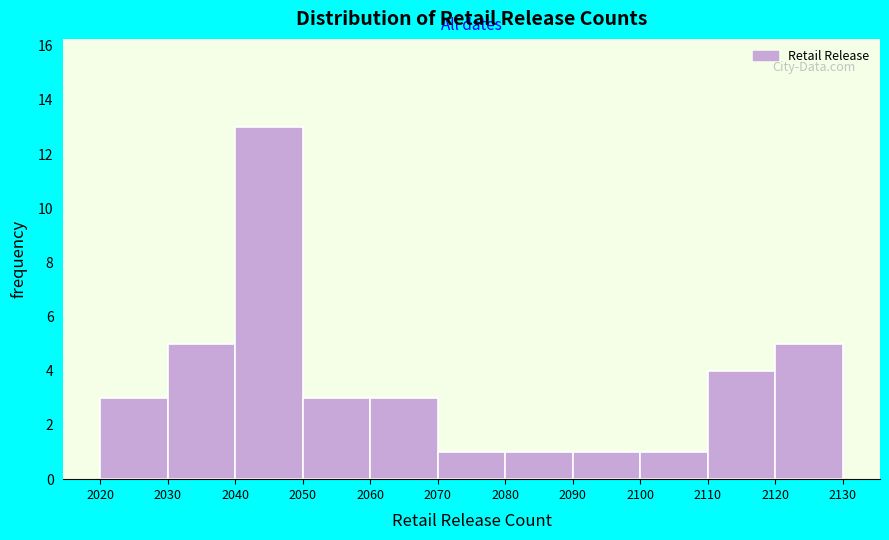

Reading left to right, transcribe this chart: for each bar, give the range it covers on the x-axis and its height. The values are not printed on the chart, so give them approximately, as read against the axis.

2020 to 2030: 3
2030 to 2040: 5
2040 to 2050: 13
2050 to 2060: 3
2060 to 2070: 3
2070 to 2080: 1
2080 to 2090: 1
2090 to 2100: 1
2100 to 2110: 1
2110 to 2120: 4
2120 to 2130: 5